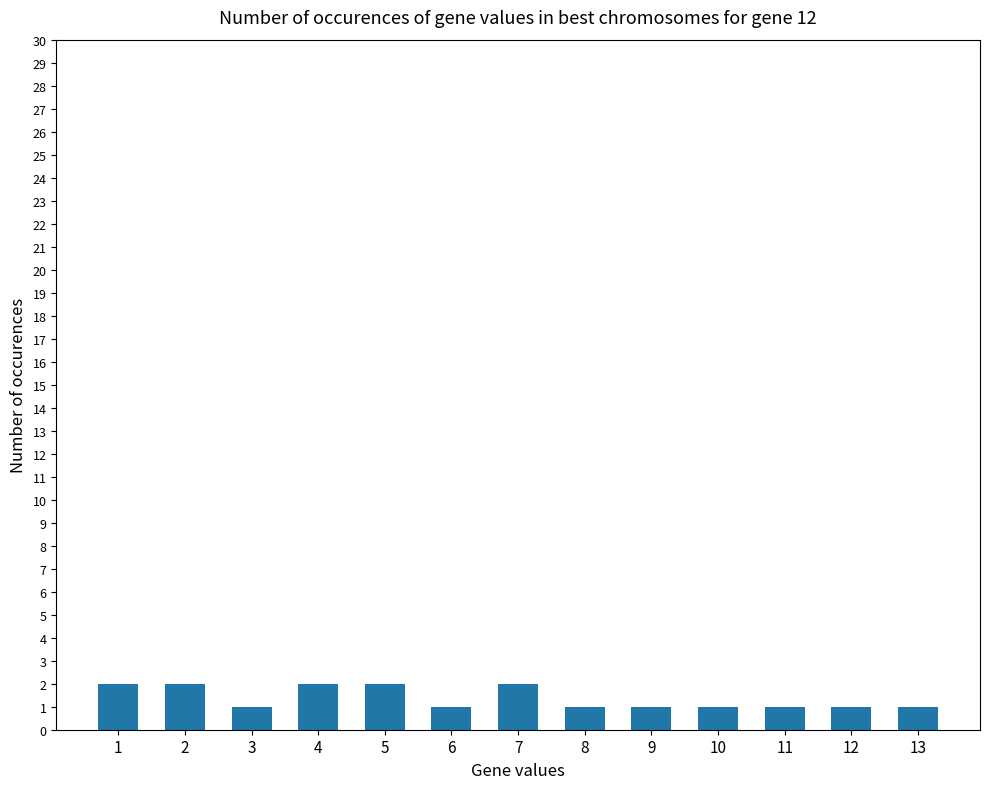

Which has a higher value, 6 or 4?

4